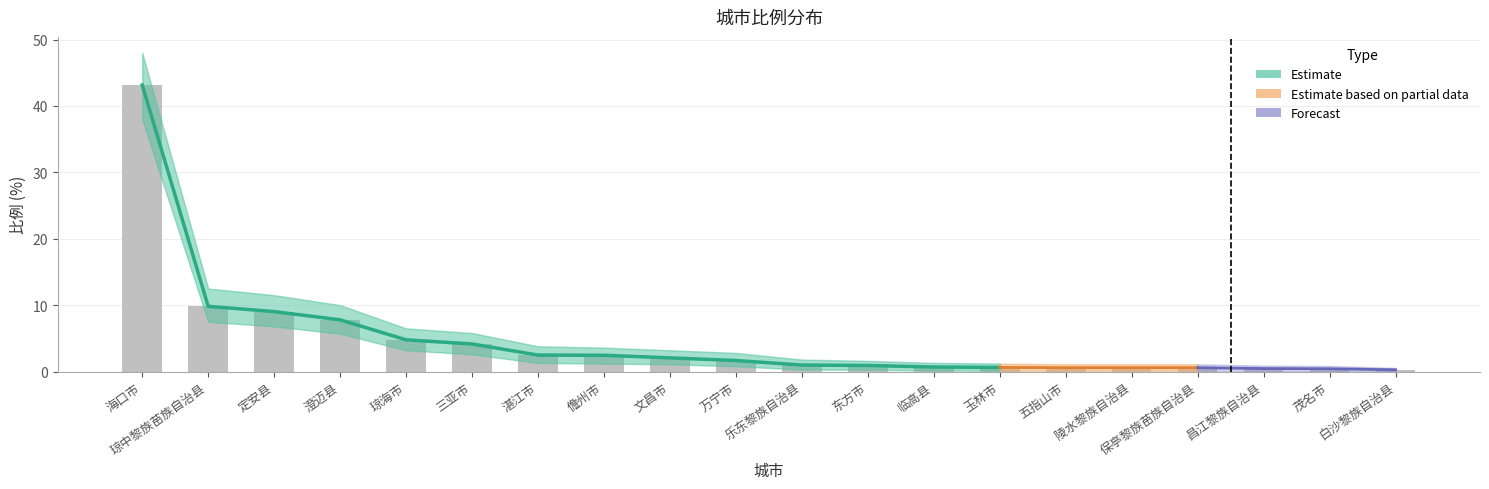

What position from the left is 茂名市?

19